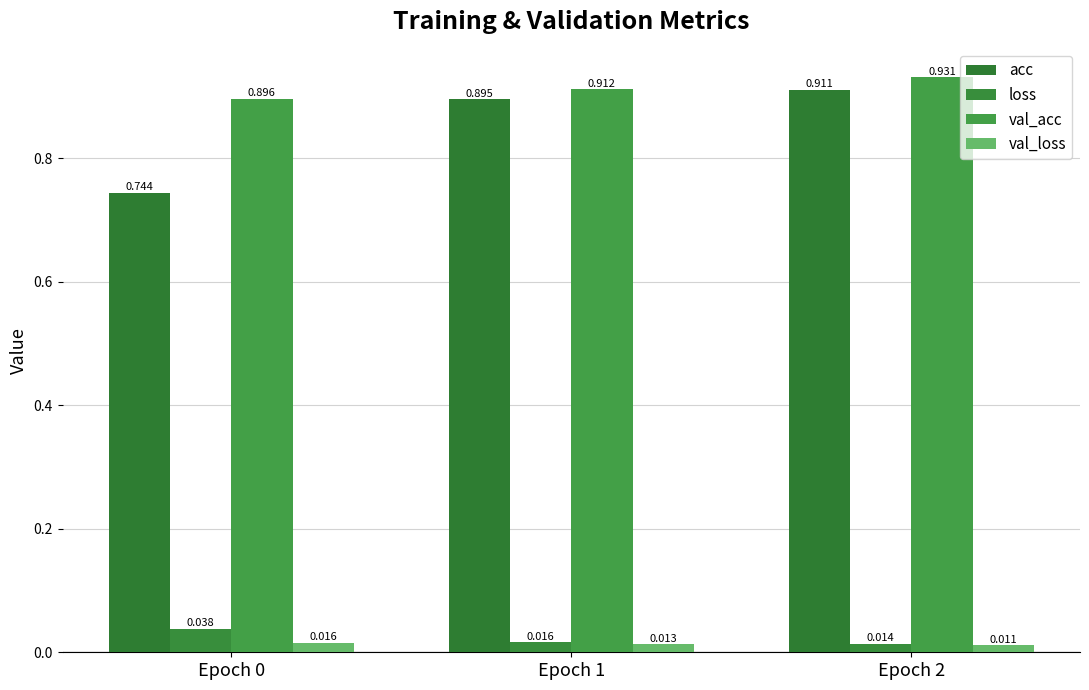

The value of acc at Epoch 1 is 0.9. True or false?

True